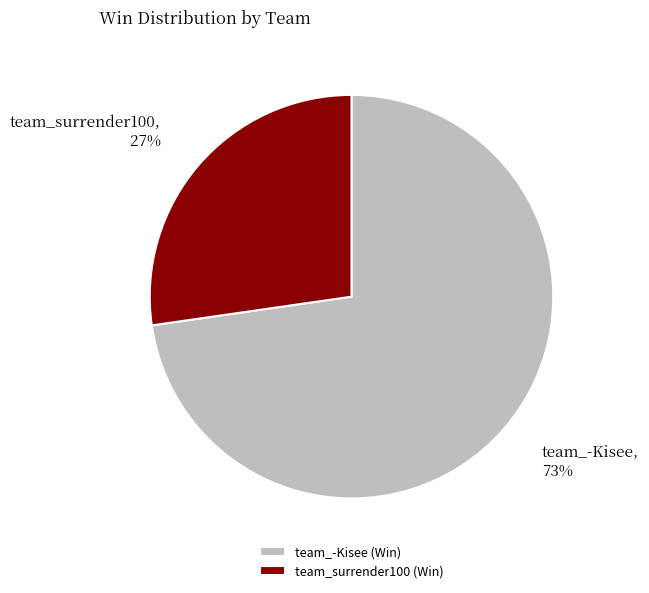

How many segments does this pie chart have?

2